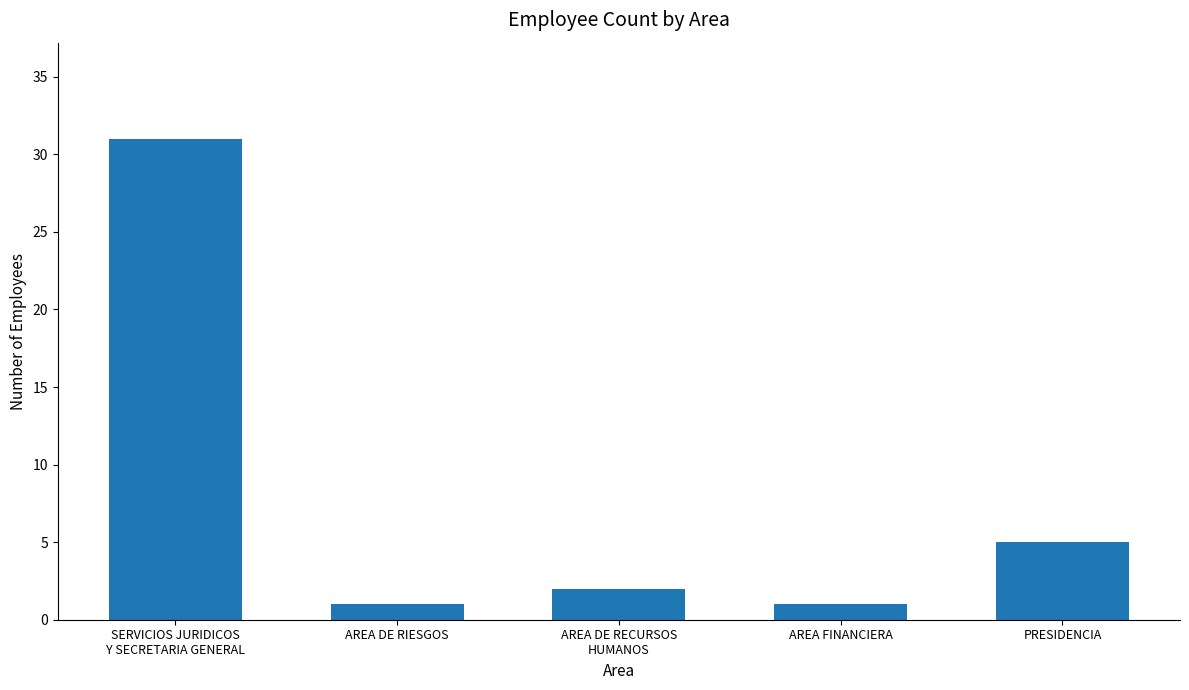

Is it true that the value at AREA FINANCIERA is 1?

True